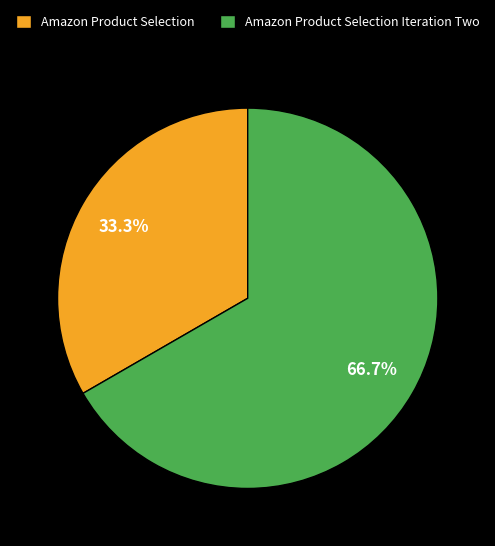

Between Amazon Product Selection Iteration Two and Amazon Product Selection, which is larger?

Amazon Product Selection Iteration Two